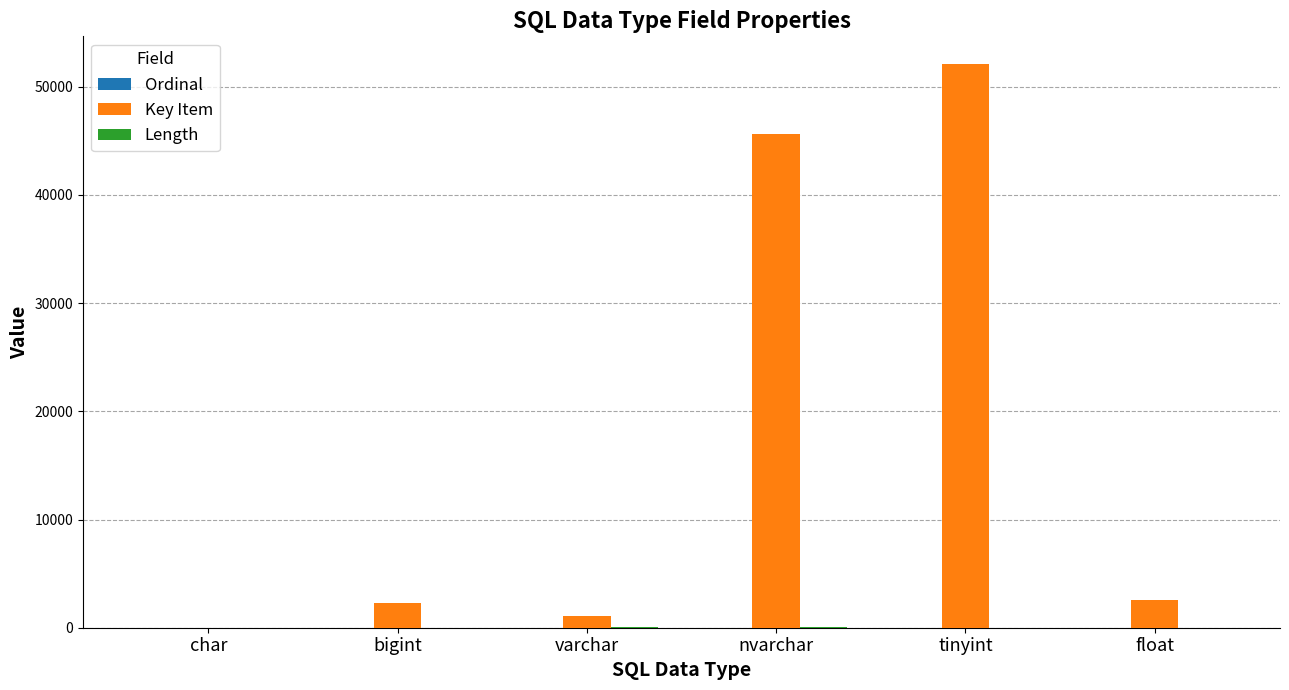

How many series are shown in this chart?

3